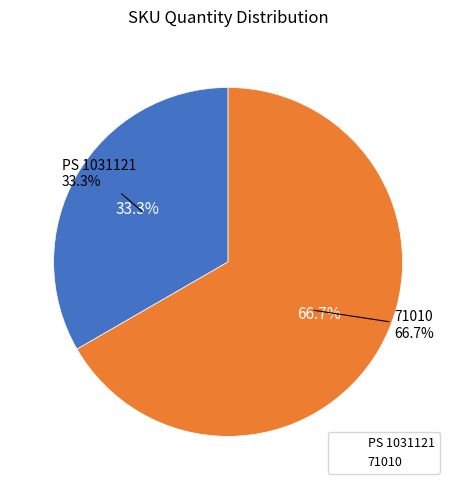

What percentage is the 71010 slice, to the nearest percent?

67%